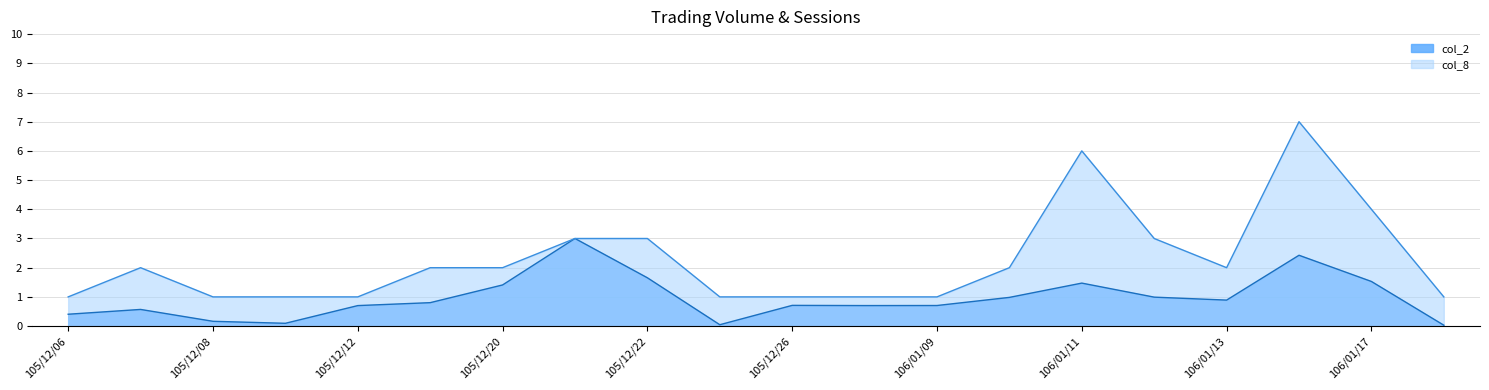

What is the maximum value shown in the chart?

7.0